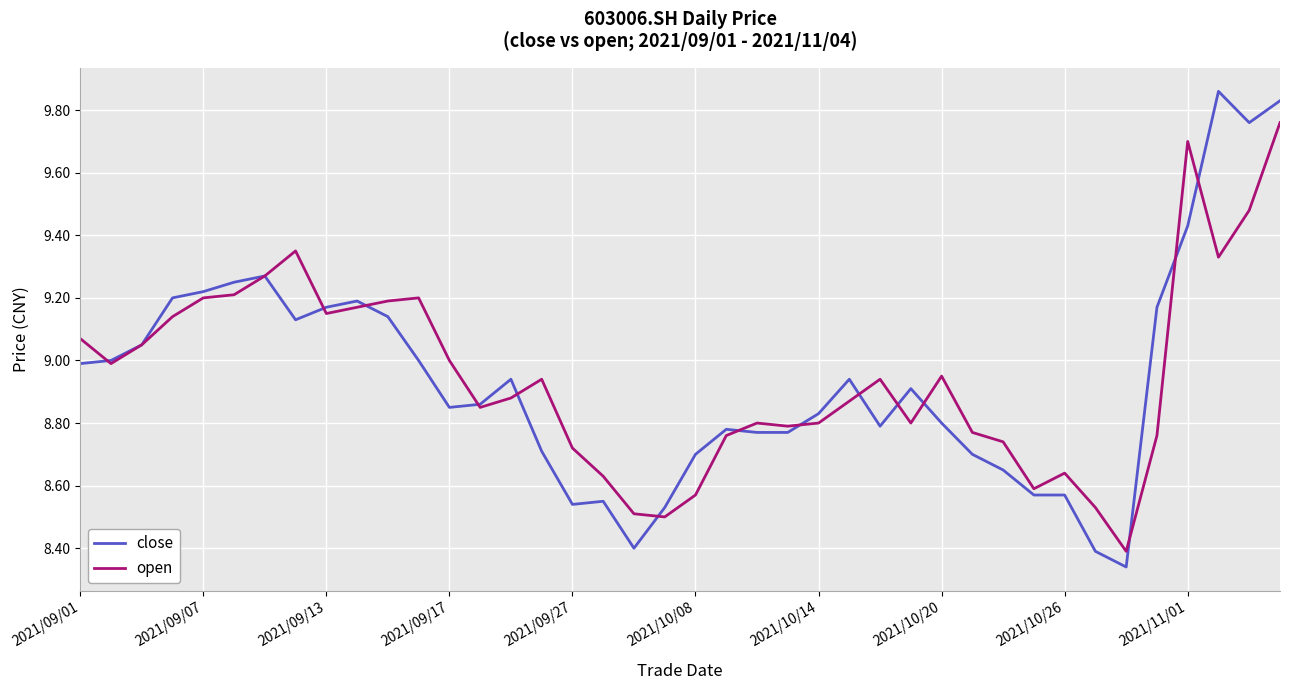

Which series has the widest spread of values?

close